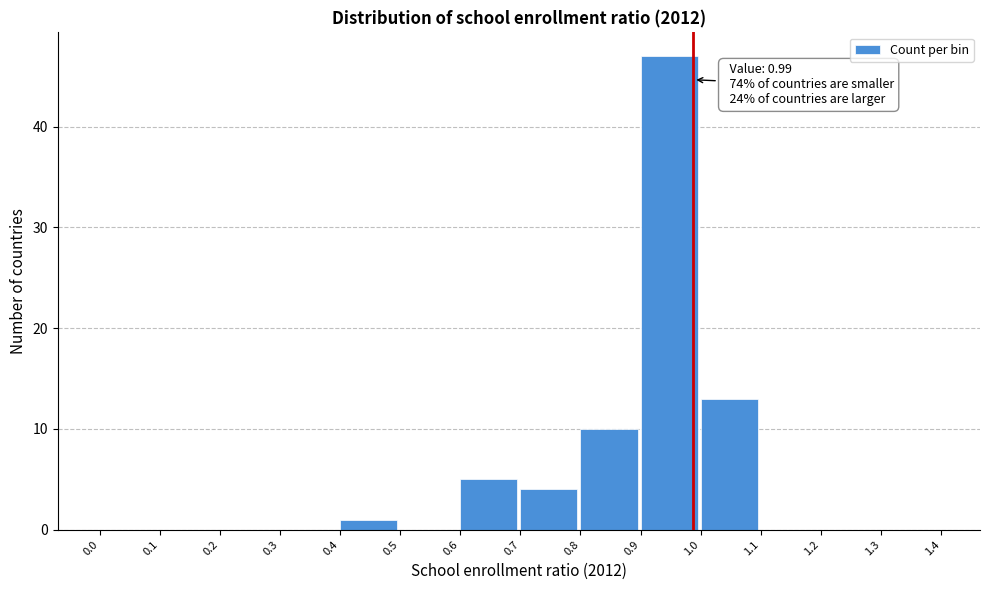

Over which range of the x-axis is the bar tallest?

0.9 to 1.0